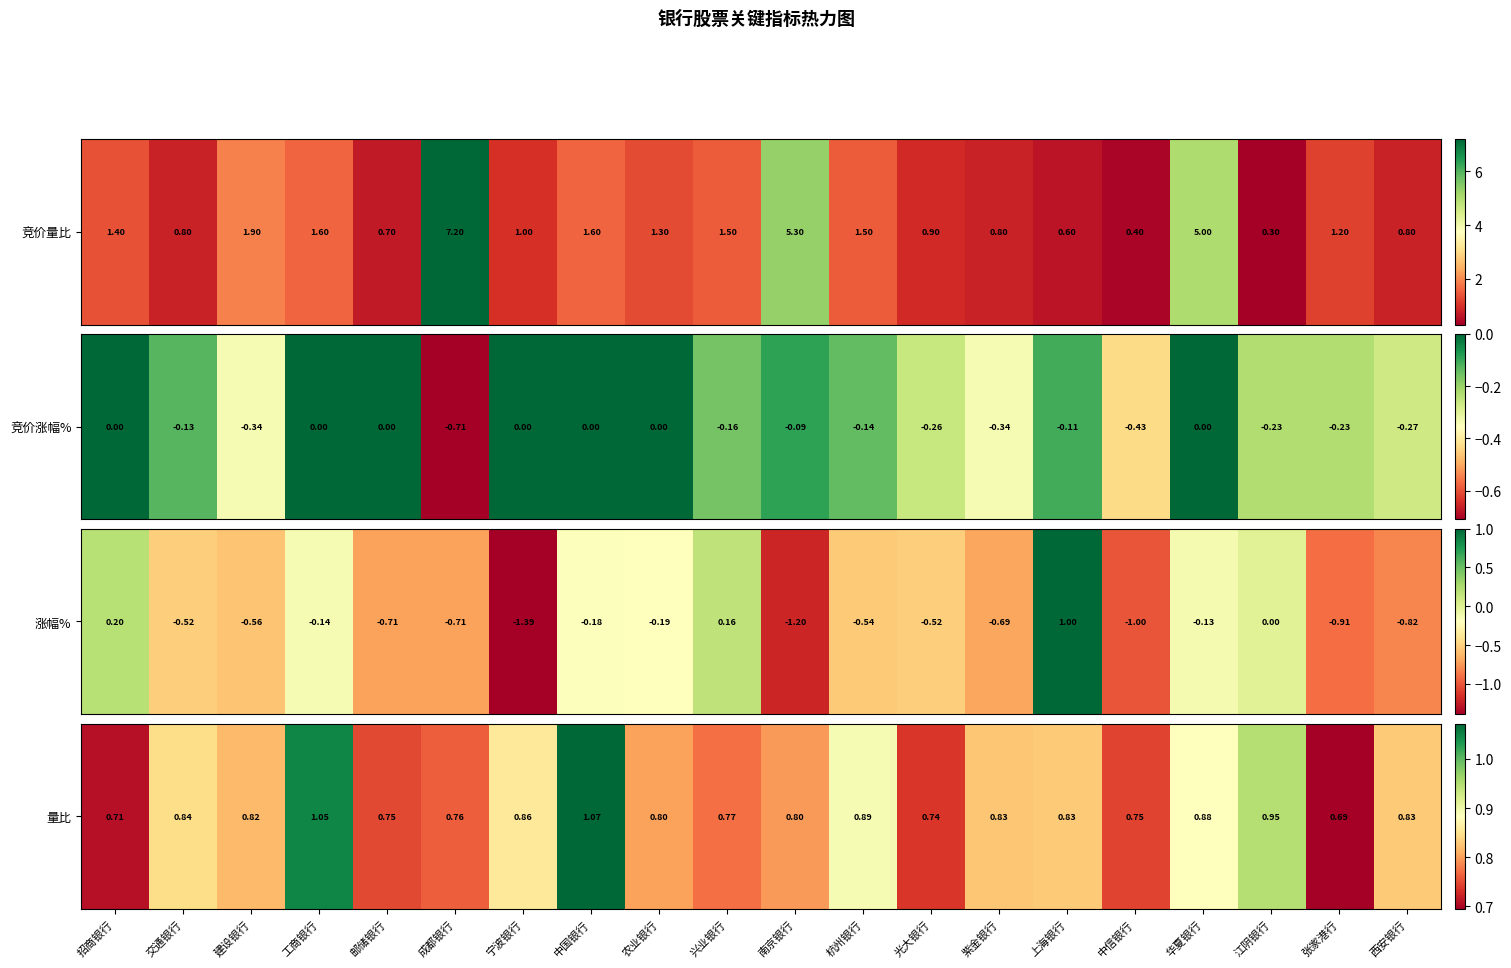

What is the sum of the values at 张家港行 and 紫金银行?

1.5